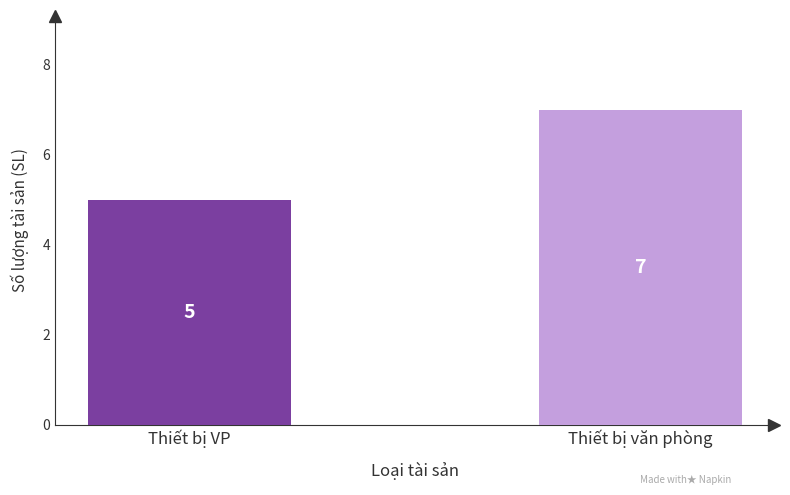

What is the maximum value shown in the chart?

7